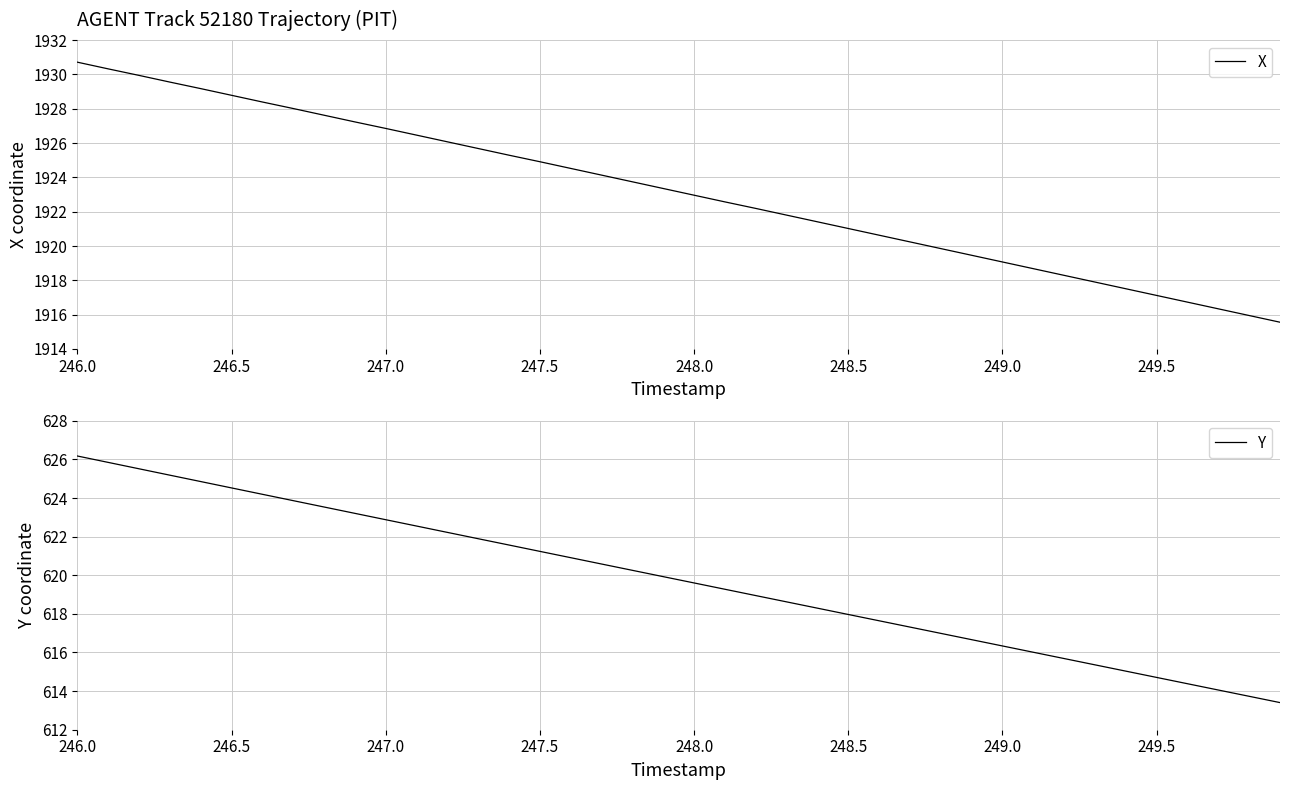

The value of Y at 247.5 is 883.0. True or false?

False